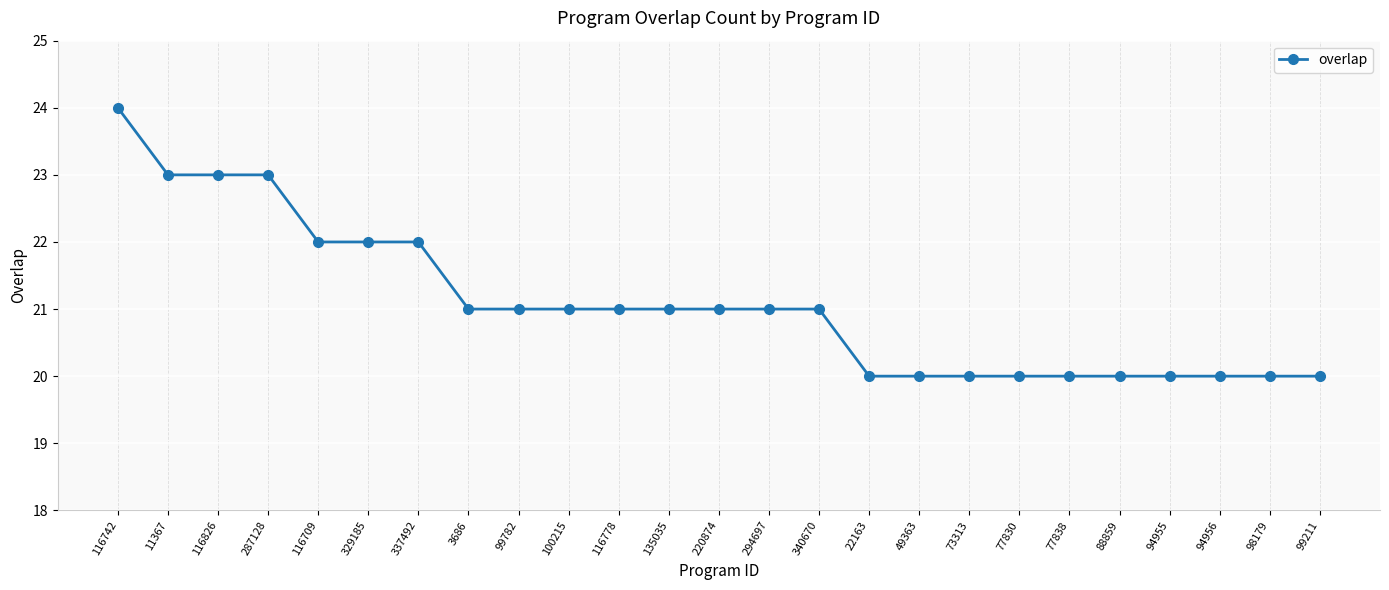

What is the smallest value displayed?

20